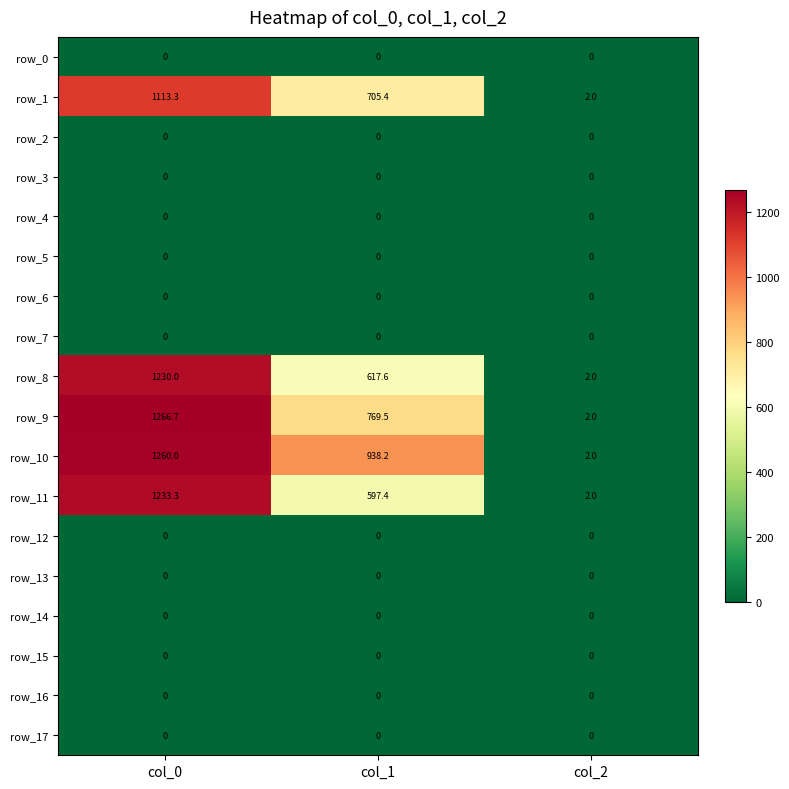

Is it true that row_7 equals 0.0 at col_2?

True